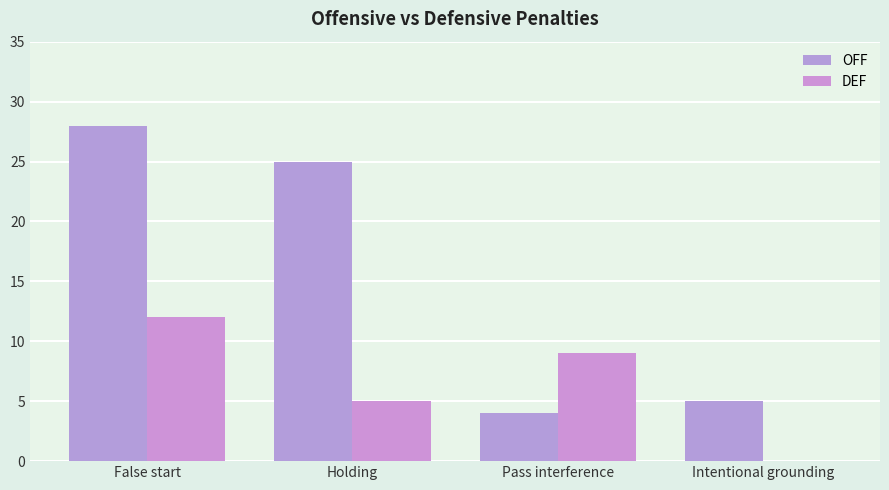

What is the maximum value shown in the chart?

28